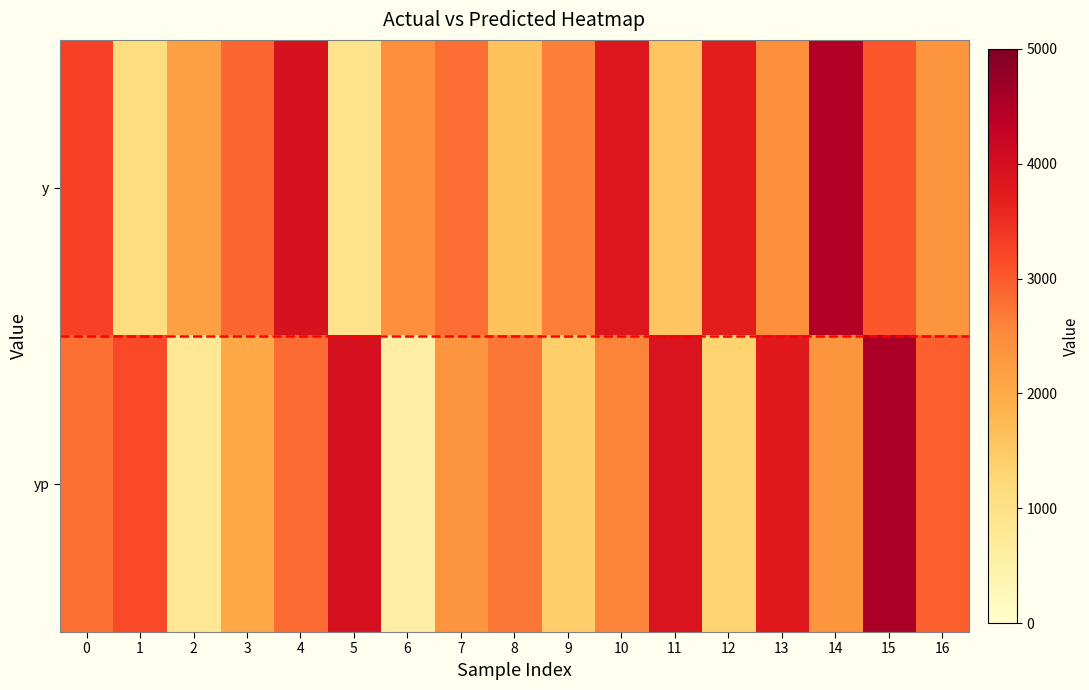

Which series has the largest total across all categories?

y